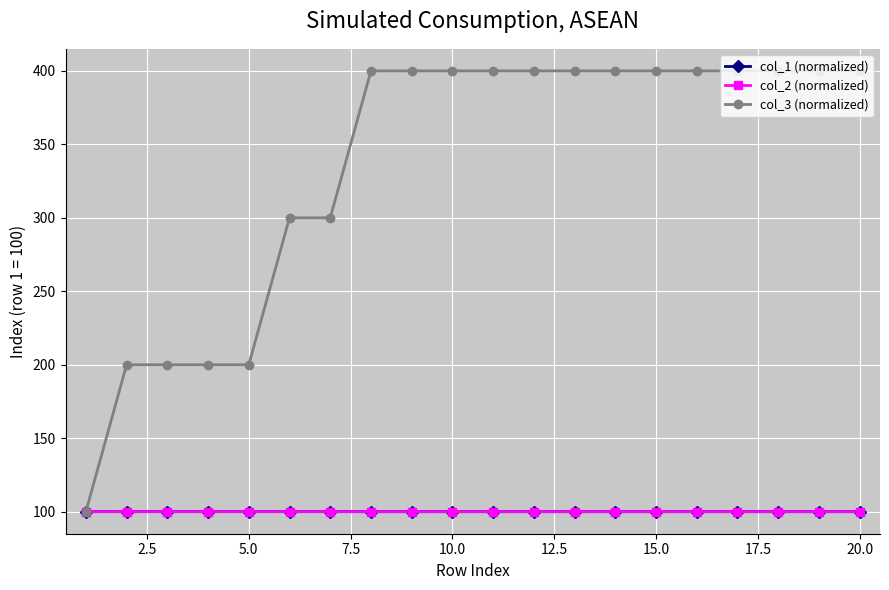

Which series has the largest total across all categories?

col_3 (normalized)